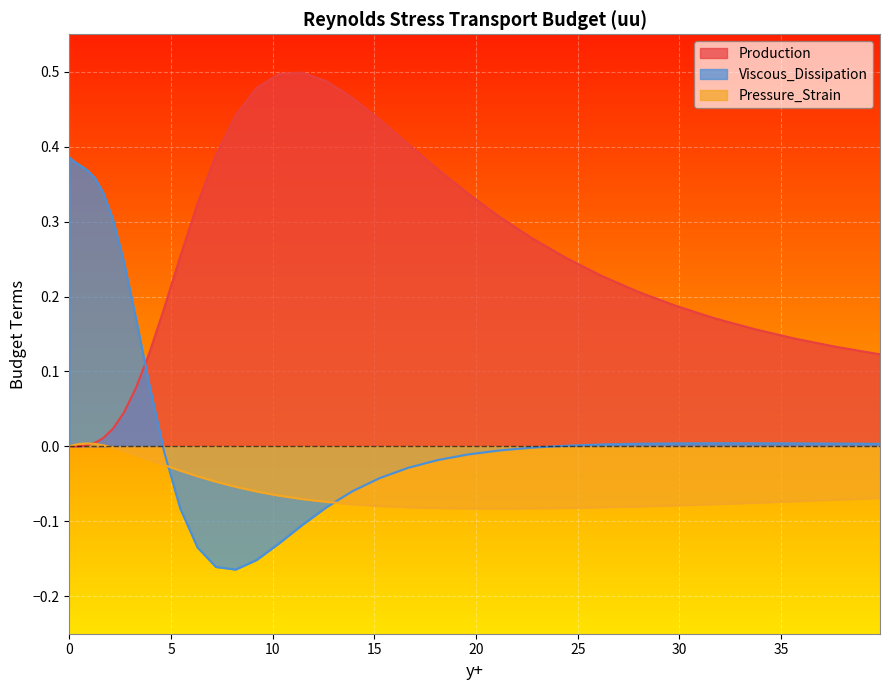

How many positive values does the Production series have?

39